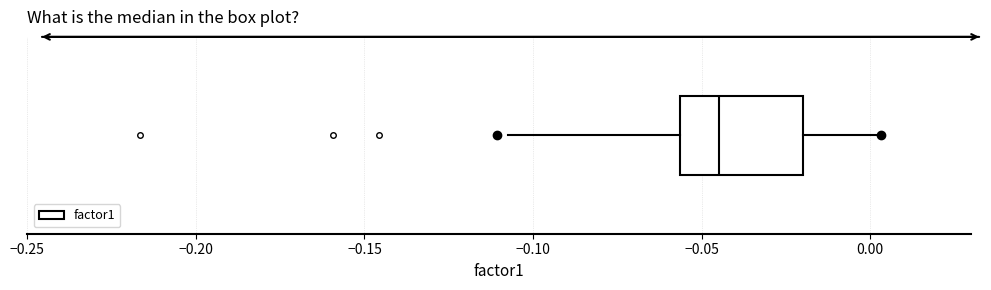

Transcribe this box plot: give where the median line is, the range the box spans, and where the two whiskers end, as read against the x-axis. The values are not printed on the chart, so give them approximately, as read against the axis.

median -0.045, box -0.055 to -0.020, whiskers -0.105 to 0.005